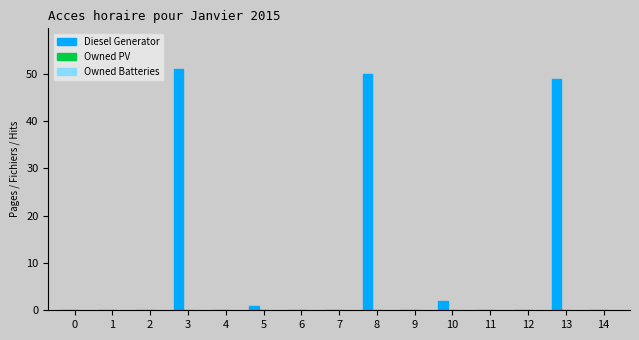

Between 13 and 14, which is larger?

13